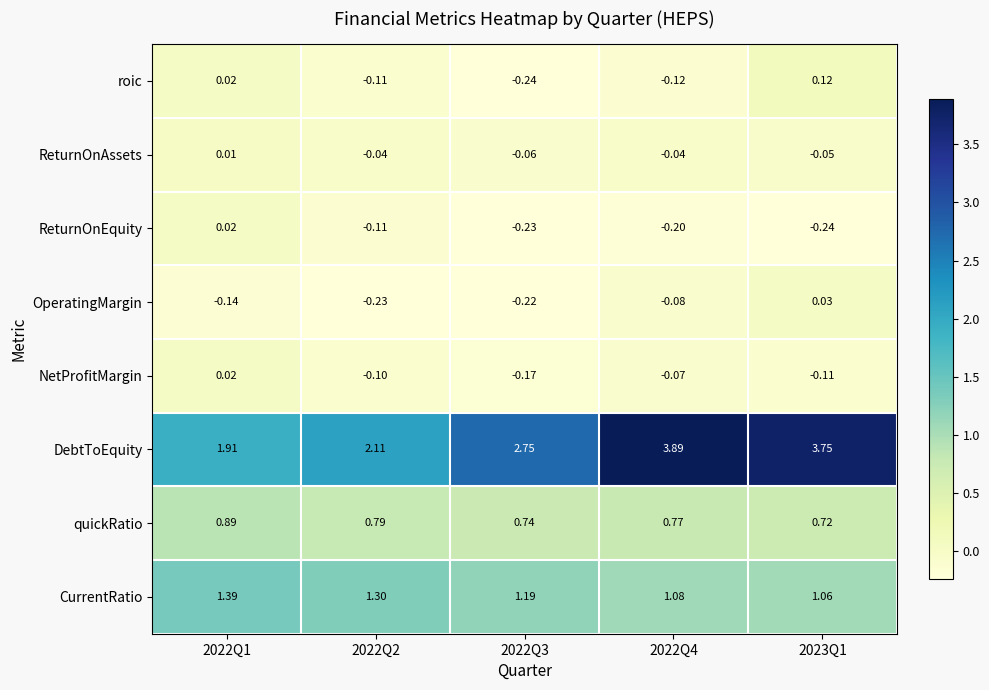

Between 2022Q4 and 2023Q1, which series saw the biggest shift?

roic